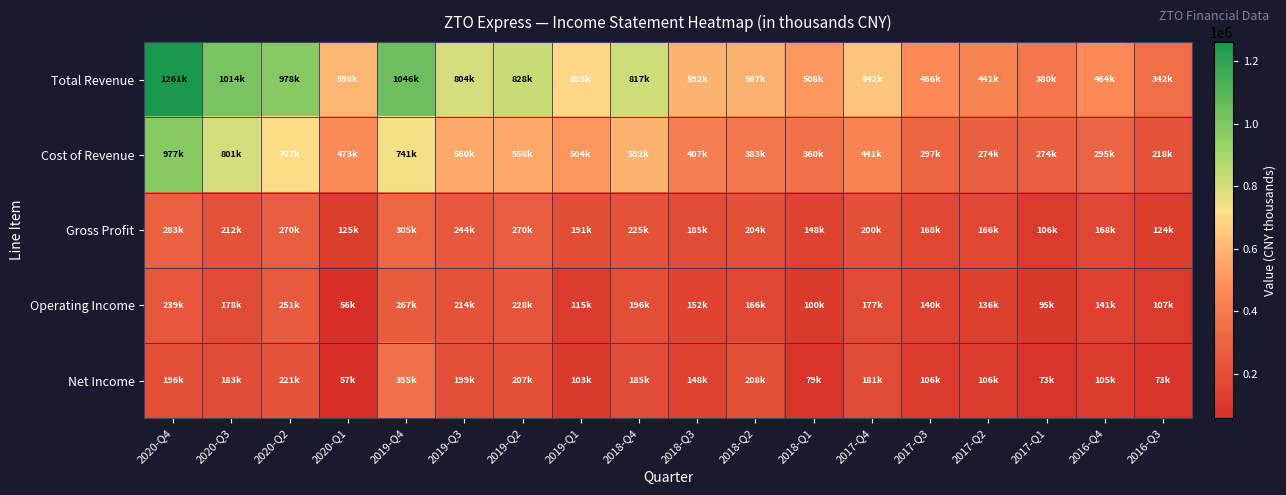

Reading left to right, list all the values displayed in this chart.

Total Revenue: 2020-Q4=1261500	2020-Q3=1014300	2020-Q2=978200	2020-Q1=598300	2019-Q4=1046000	2019-Q3=804500	2019-Q2=828600	2019-Q1=695800	2018-Q4=817300	2018-Q3=592700	2018-Q2=587500	2018-Q1=508600	2017-Q4=642800	2017-Q3=466500	2017-Q2=441000	2017-Q1=380200	2016-Q4=464000	2016-Q3=342200
Cost of Revenue: 2020-Q4=977600	2020-Q3=801800	2020-Q2=707900	2020-Q1=473200	2019-Q4=741100	2019-Q3=560500	2019-Q2=558400	2019-Q1=504200	2018-Q4=592200	2018-Q3=407200	2018-Q2=383600	2018-Q1=360500	2017-Q4=441900	2017-Q3=297600	2017-Q2=274200	2017-Q1=274000	2016-Q4=295100	2016-Q3=218200
Gross Profit: 2020-Q4=283900	2020-Q3=212500	2020-Q2=270300	2020-Q1=125100	2019-Q4=305000	2019-Q3=244000	2019-Q2=270200	2019-Q1=191600	2018-Q4=225100	2018-Q3=185500	2018-Q2=204000	2018-Q1=148100	2017-Q4=200800	2017-Q3=168900	2017-Q2=166800	2017-Q1=106300	2016-Q4=168900	2016-Q3=124000
Operating Income: 2020-Q4=239500	2020-Q3=178600	2020-Q2=251600	2020-Q1=56800	2019-Q4=267600	2019-Q3=214000	2019-Q2=228100	2019-Q1=115500	2018-Q4=196500	2018-Q3=152800	2018-Q2=166400	2018-Q1=100200	2017-Q4=177500	2017-Q3=140200	2017-Q2=136700	2017-Q1=95500	2016-Q4=141200	2016-Q3=107800
Net Income: 2020-Q4=196800	2020-Q3=183500	2020-Q2=221300	2020-Q1=57200	2019-Q4=355400	2019-Q3=199800	2019-Q2=207700	2019-Q1=103600	2018-Q4=185200	2018-Q3=148300	2018-Q2=208700	2018-Q1=79900	2017-Q4=181400	2017-Q3=106400	2017-Q2=106400	2017-Q1=73200	2016-Q4=105700	2016-Q3=73700